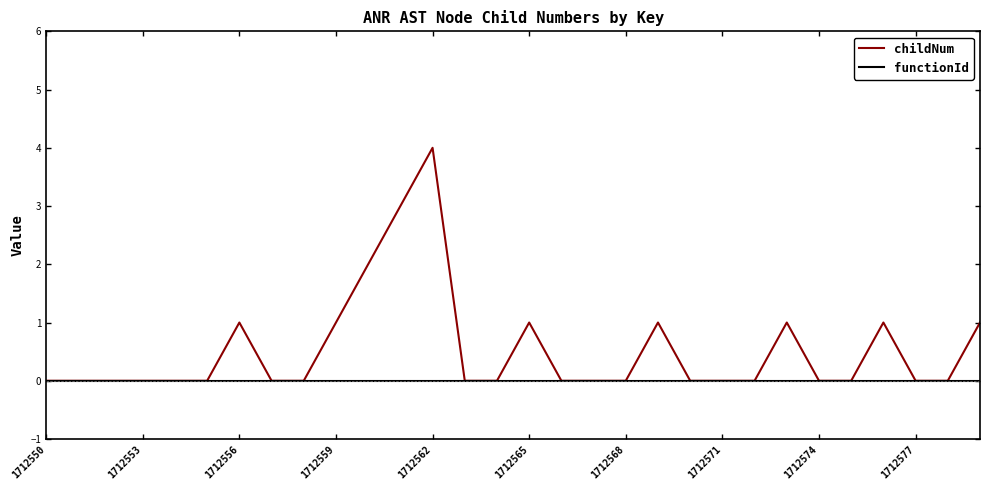

What is the maximum value shown in the chart?

4